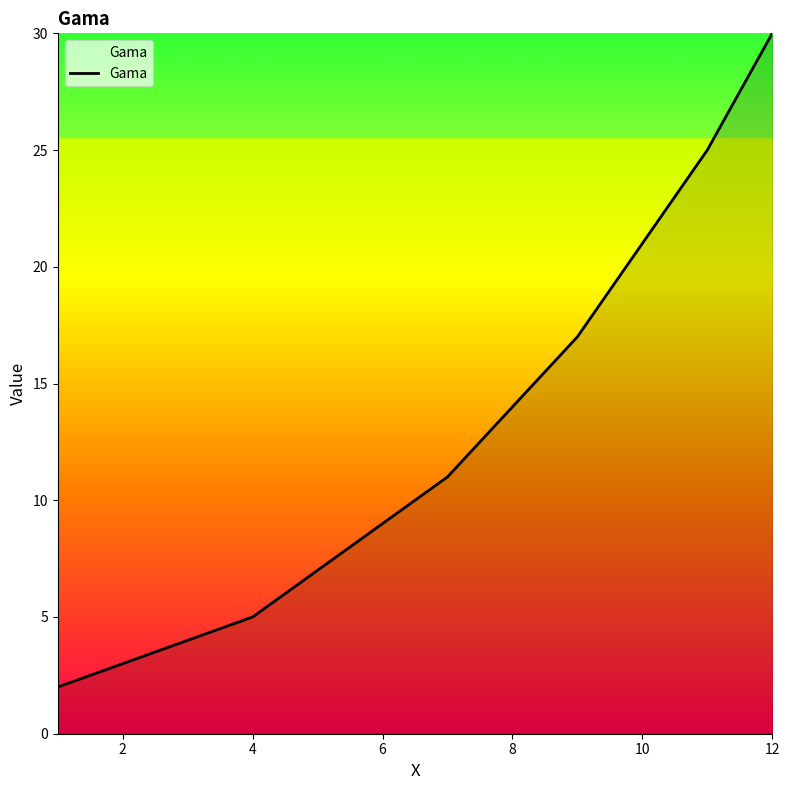

True or false: there are more than 2 points higher than both neighbors.

False